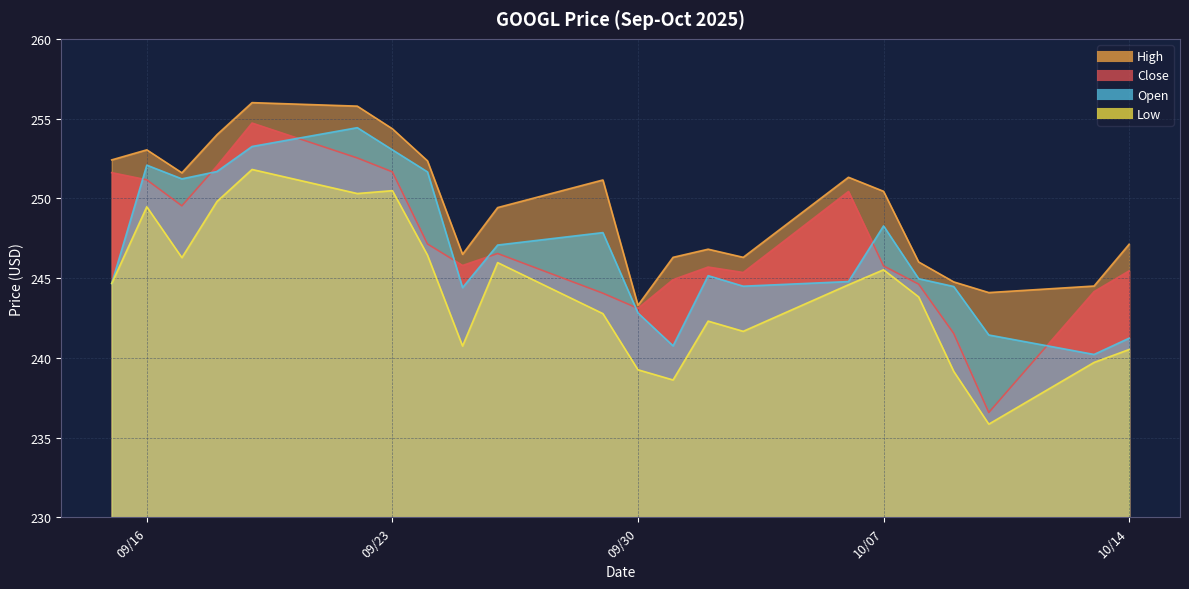

What position from the left is 2025-09-15?

1